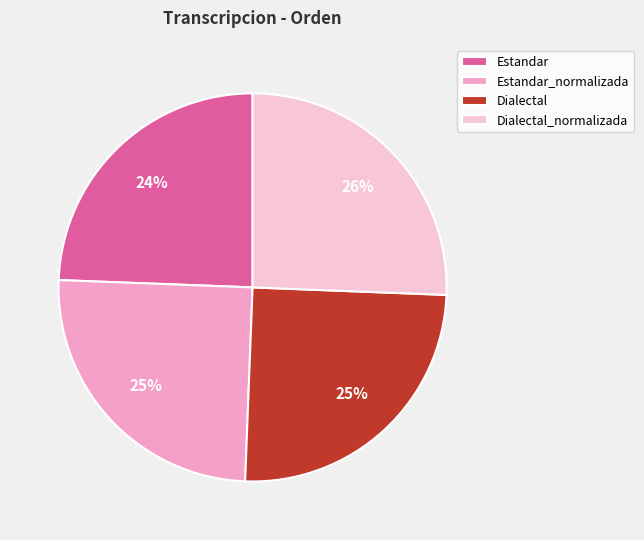

To the nearest percent, what percentage of the pie is Estandar?

24%